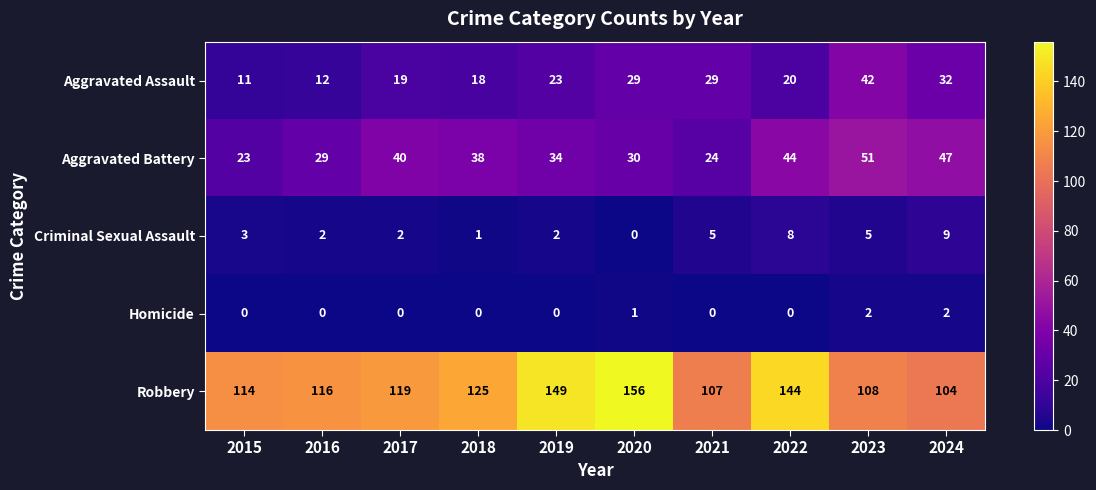

What is the maximum value shown in the chart?

156